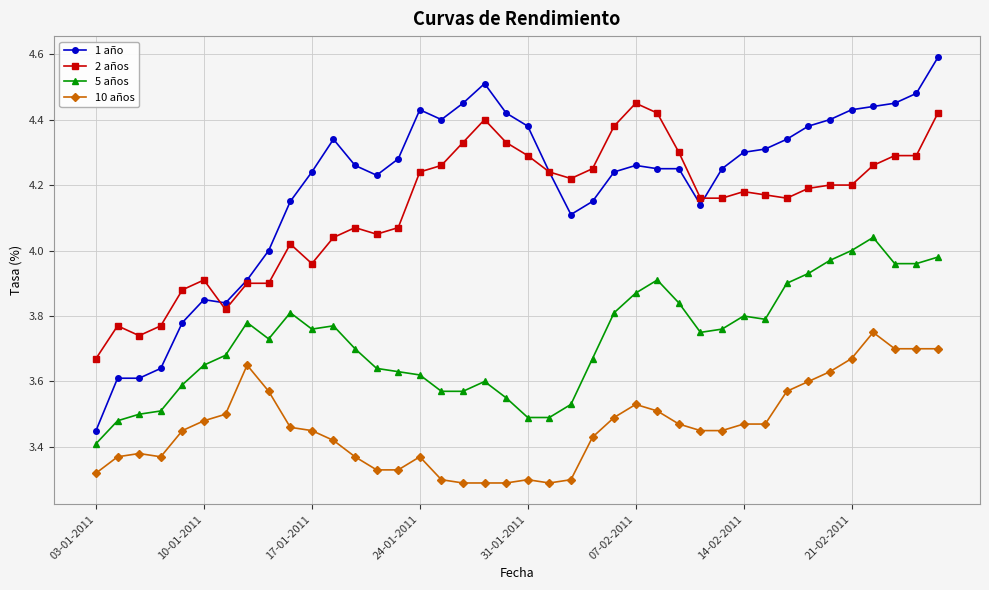

Which series has the widest spread of values?

1 año